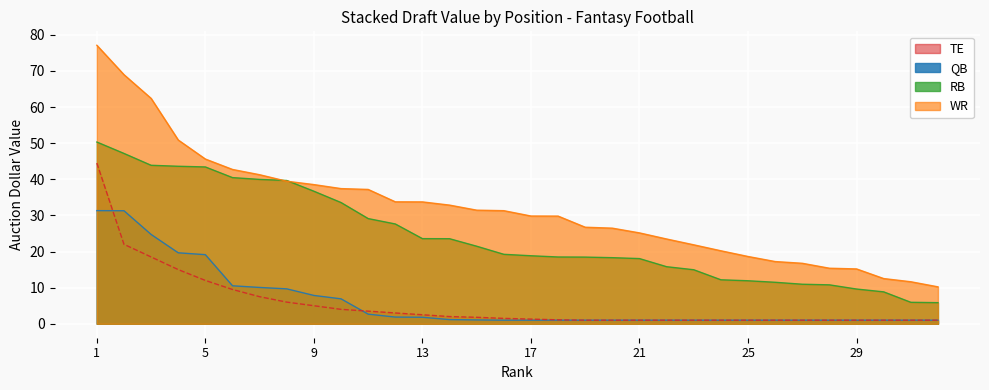

How many data points in RB_dollar are less than 19?

16